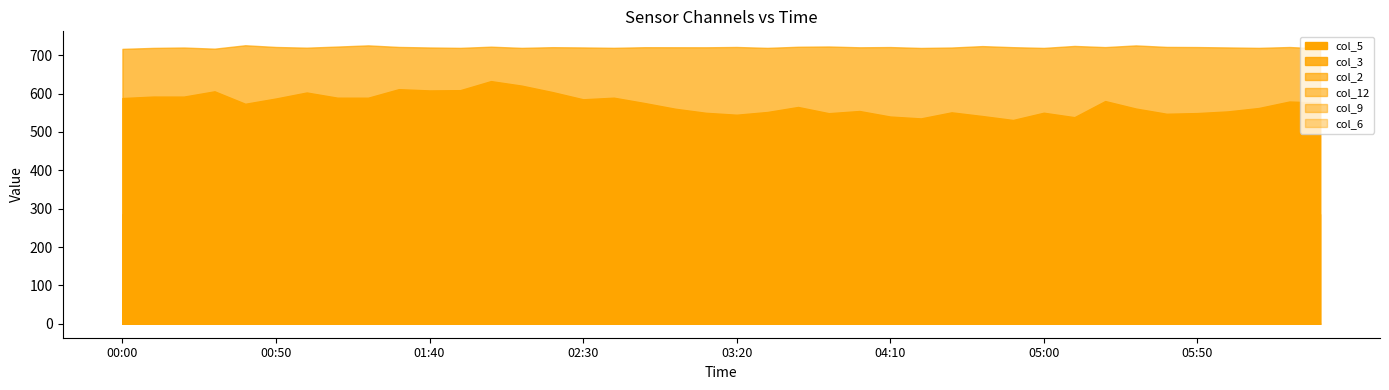

At which category does col_9 reach its first local valley?

05:00